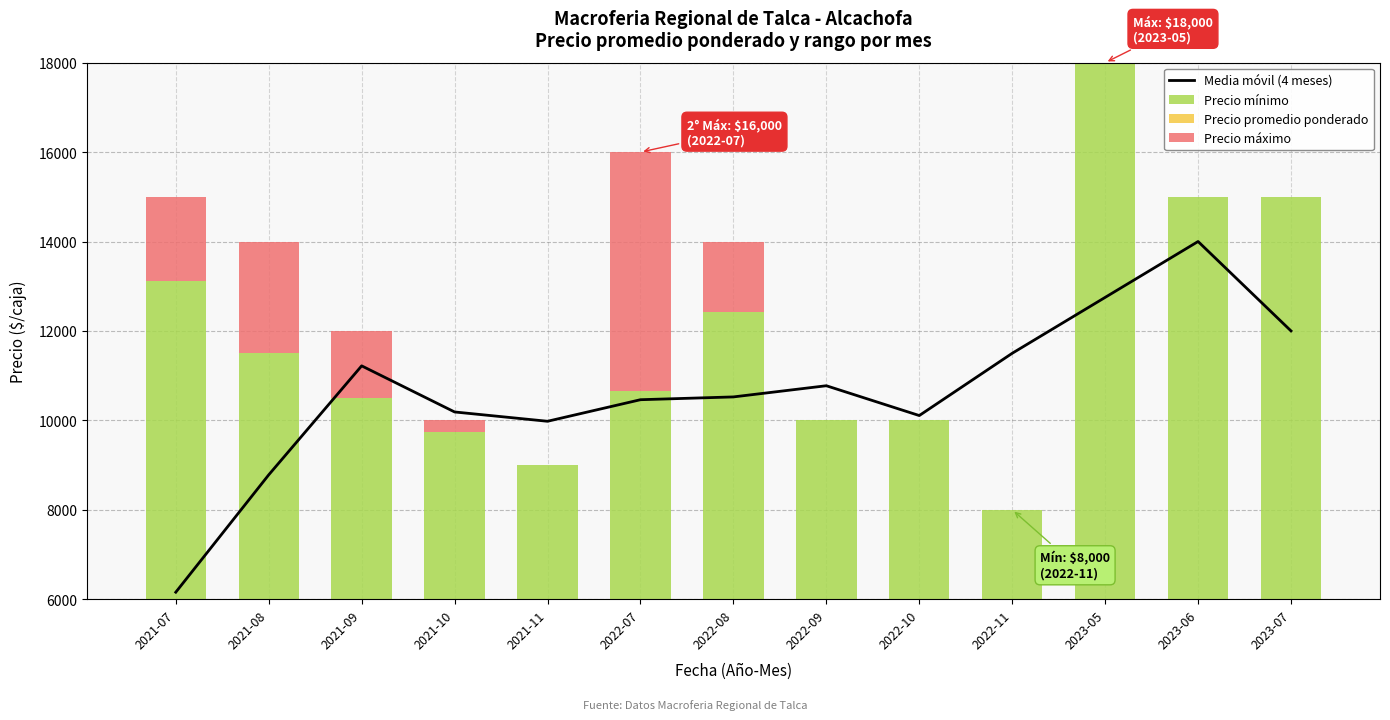

What is the highest value of the Media móvil (4 meses) series?

14000.0